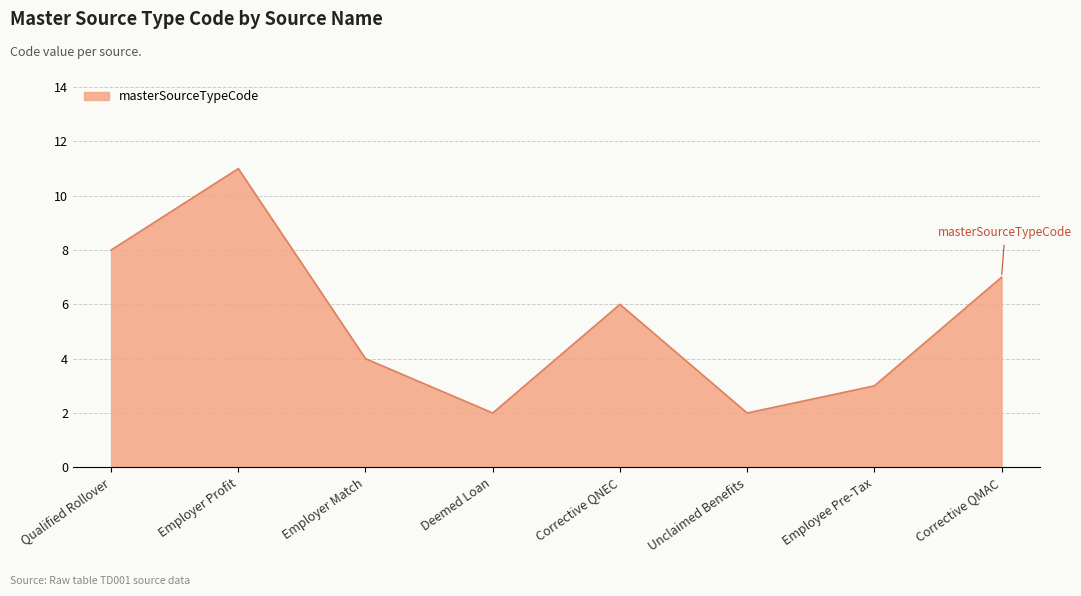

At which category does the data reach its first local valley?

Deemed Loan